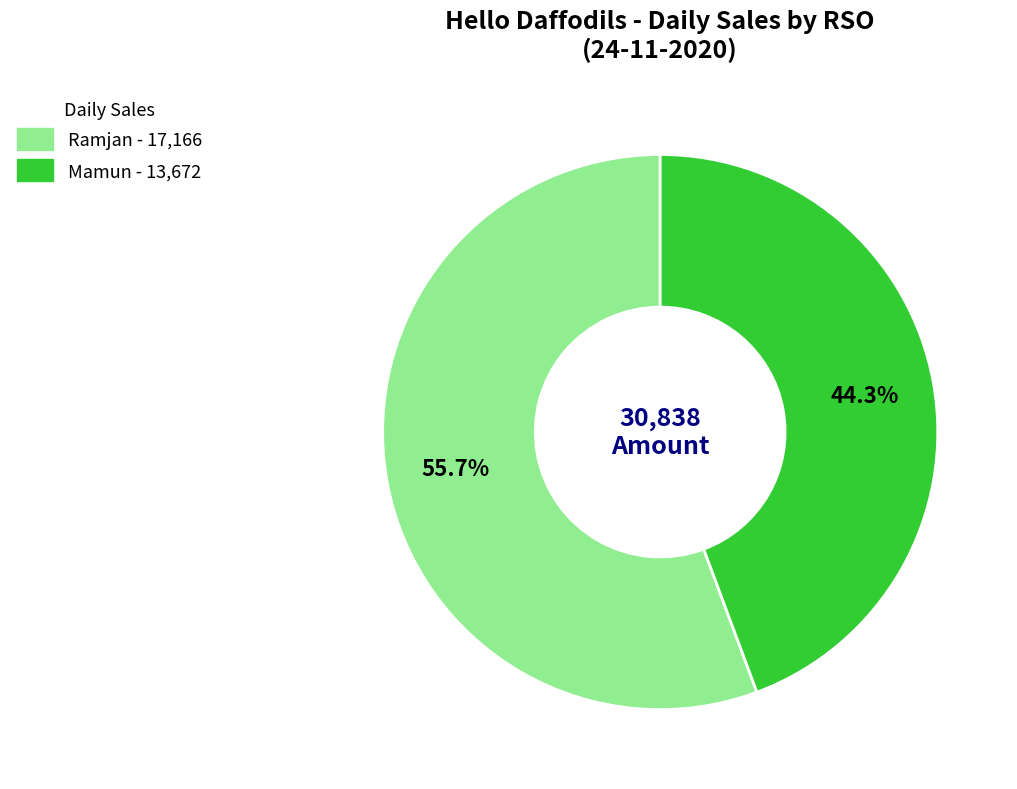

What percentage is NOT represented by Ramjan?

44.3%